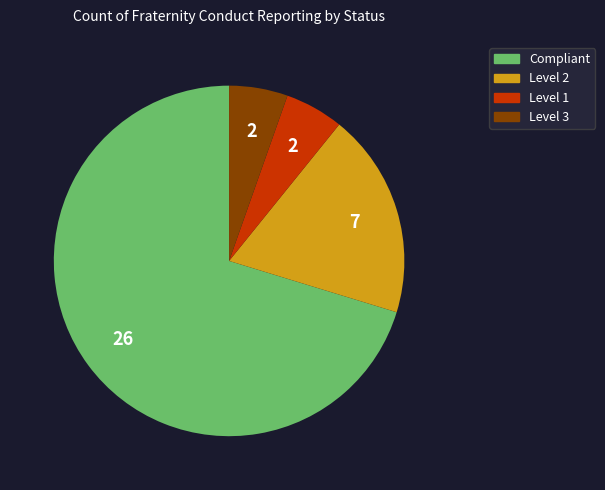

Is it true that Compliant is 70% of the pie?

True